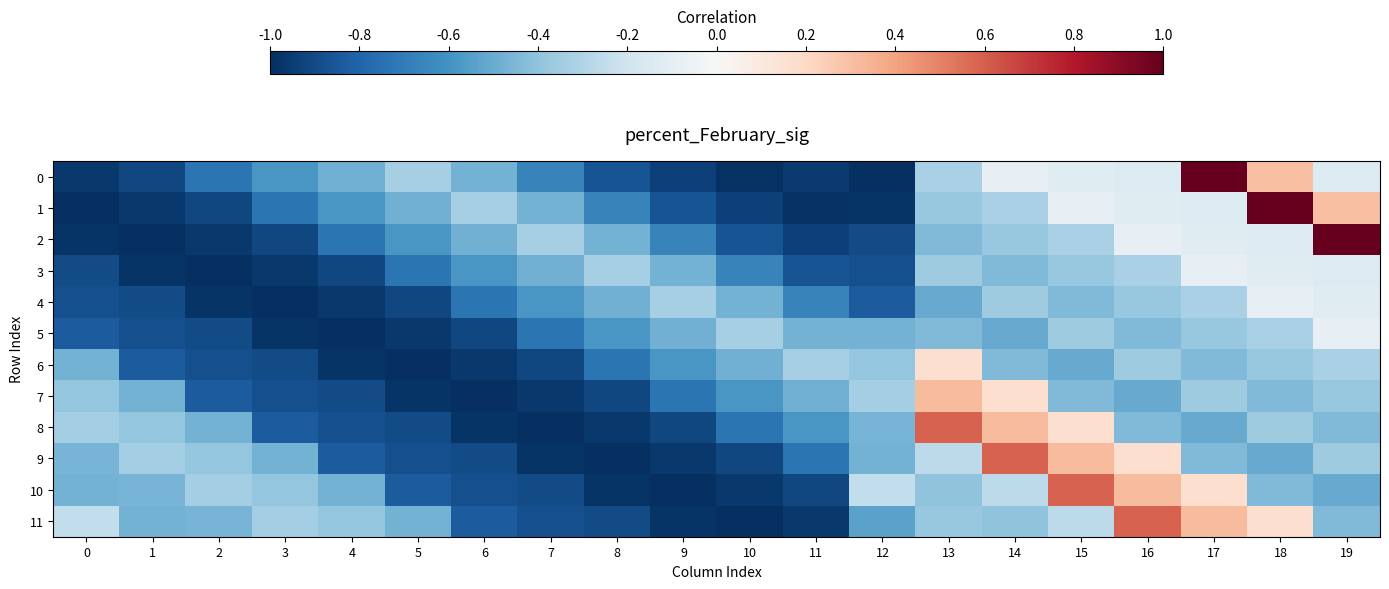

At which category is the sum across all series the highest?

17